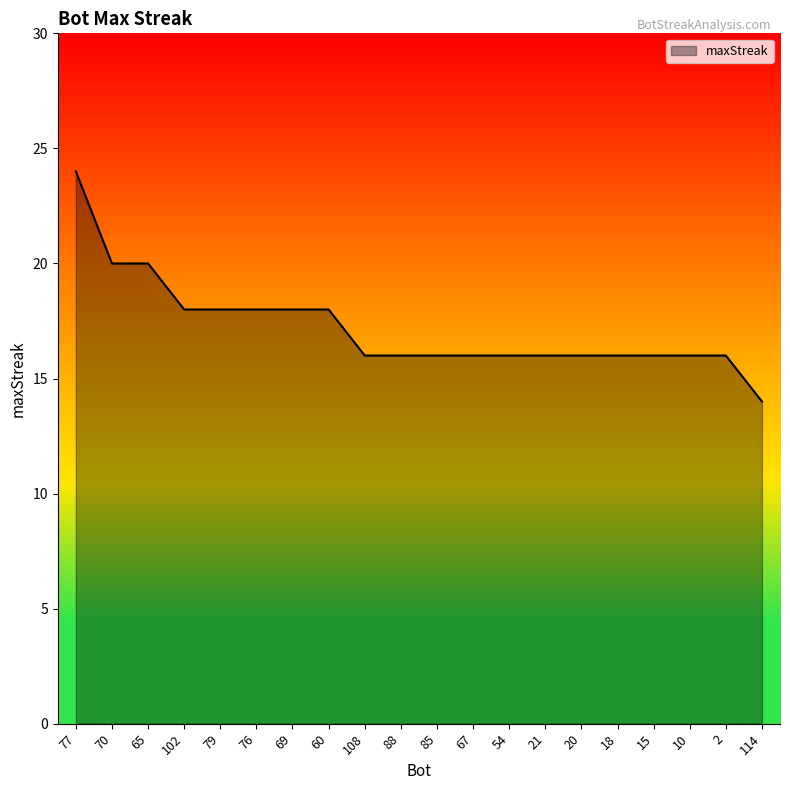

What is the ratio of the value at 77 to the value at 114?

1.7